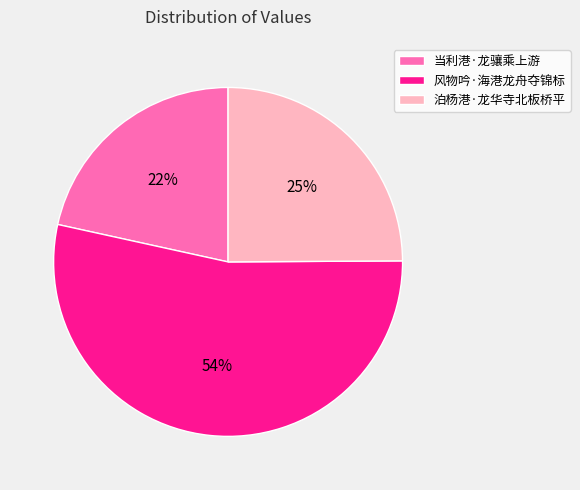

Approximately how many times larger is the value at 当利港·龙骧乘上游 compared to 泊杨港·龙华寺北板桥平?

0.9